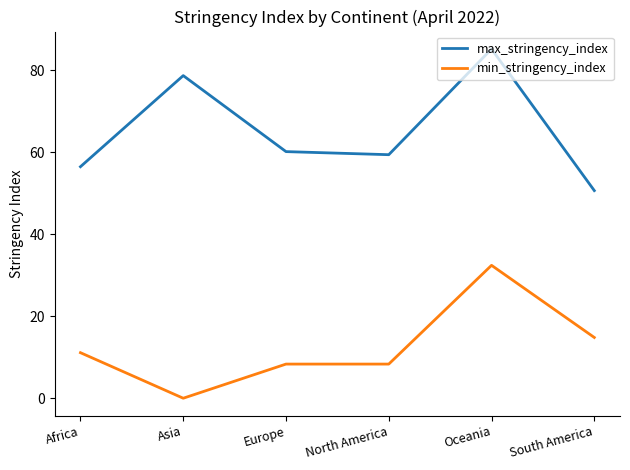

In max_stringency_index, how many points are higher than both neighbors (excluding endpoints)?

2